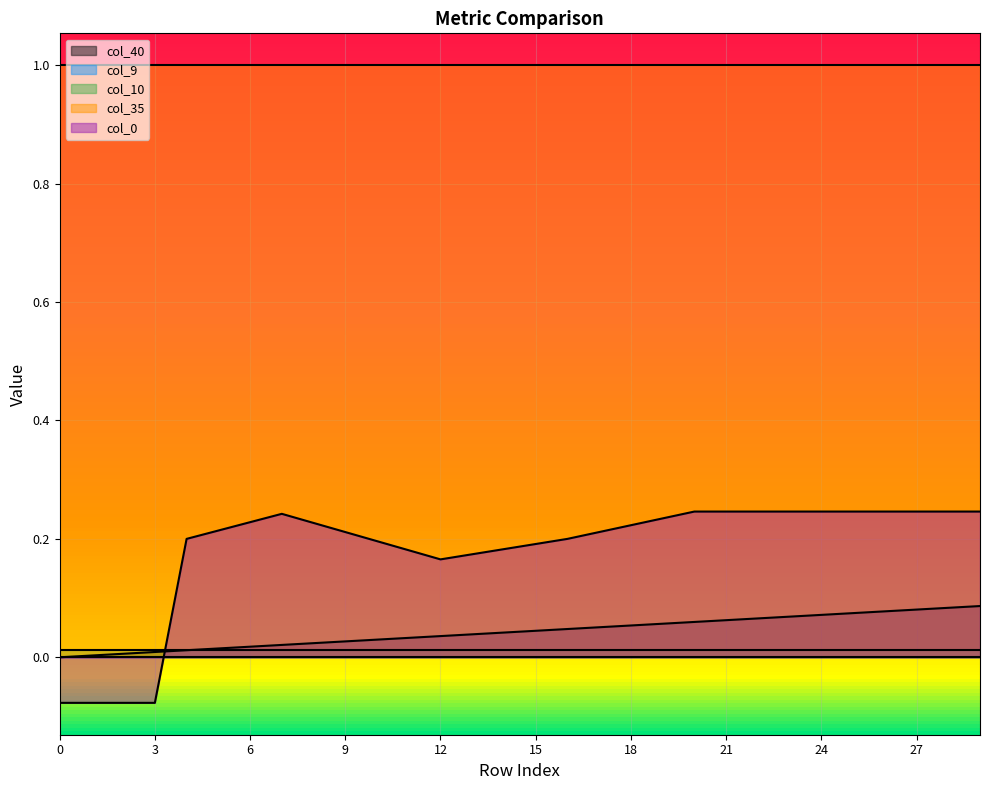

Count the number of categories in the chart.

30